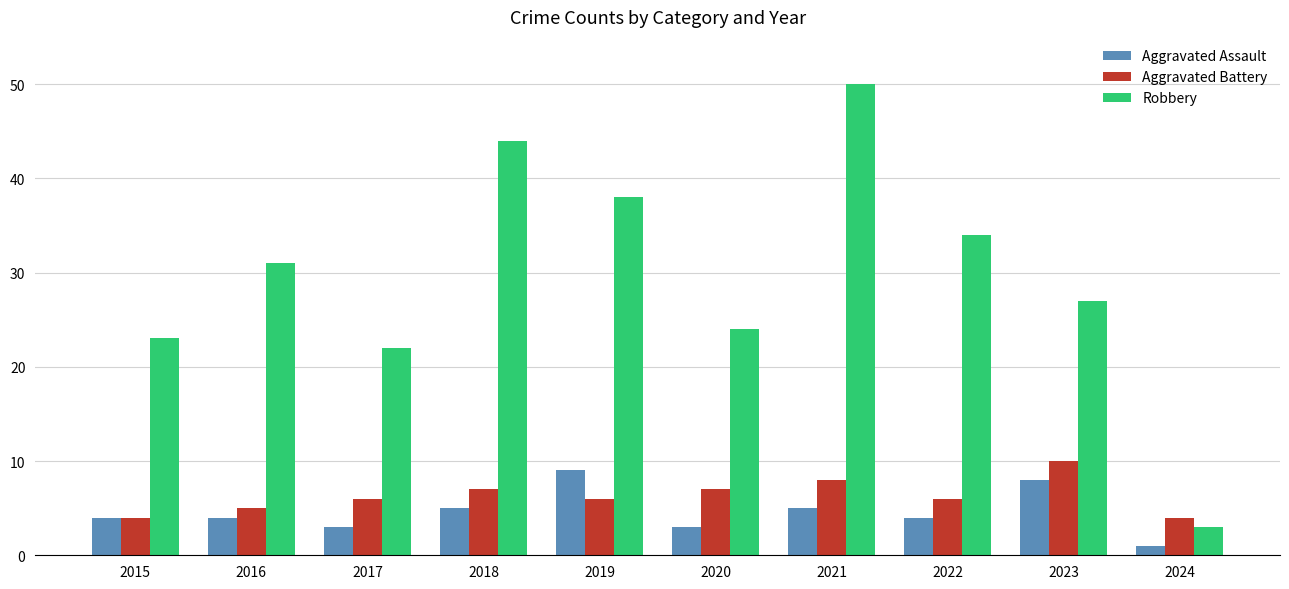

What is the difference between the maximum and minimum values in the Aggravated Battery series?

6